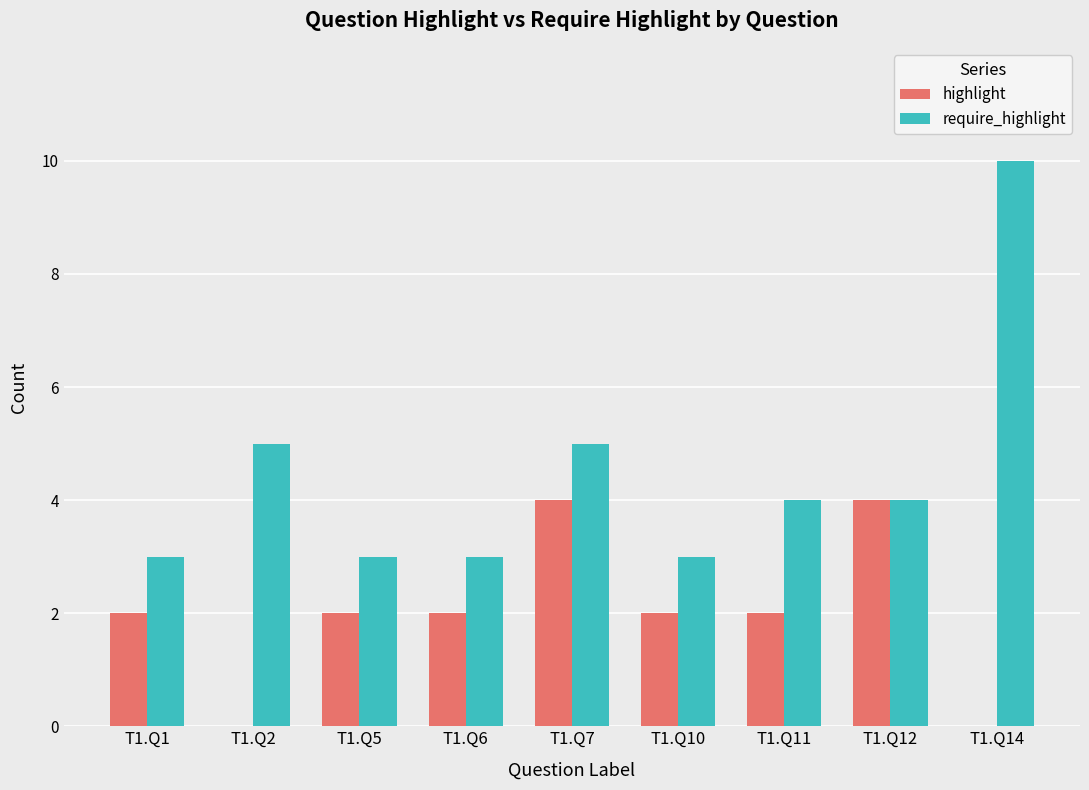

What is the sum of the require_highlight values at T1.Q6 and T1.Q7?

8